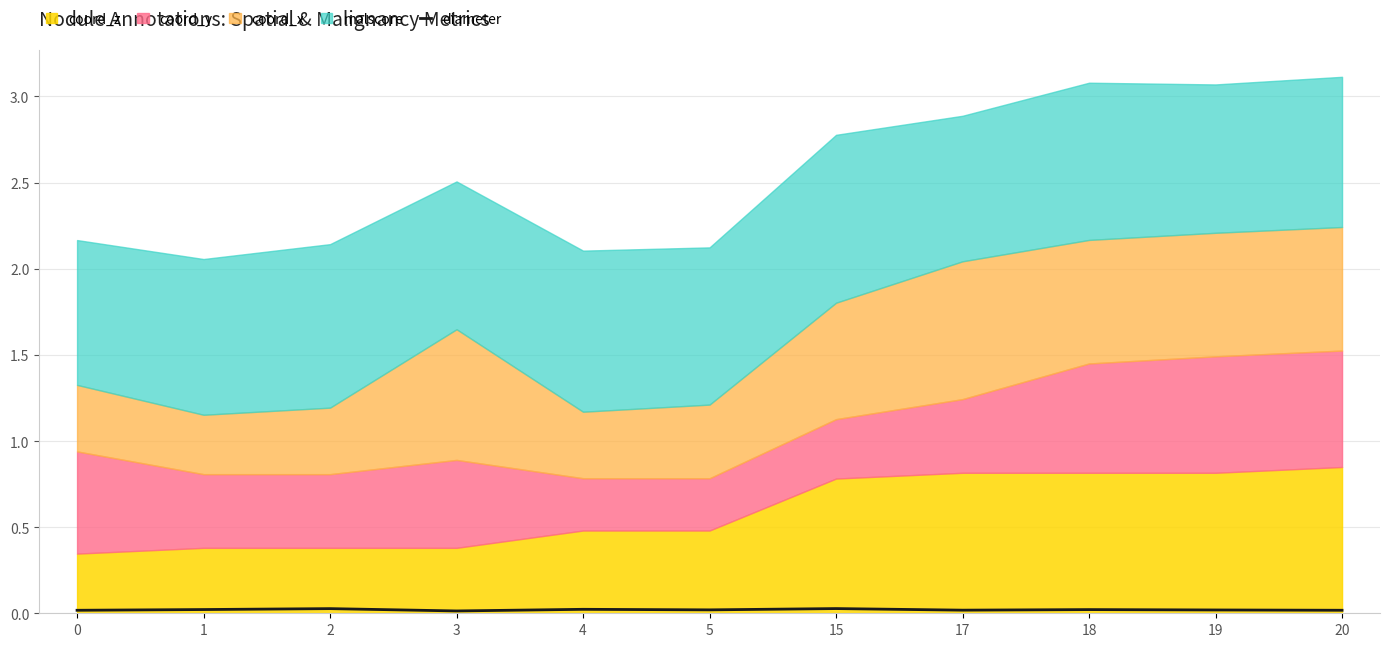

The chart shows a value of 0.0 at 0. True or false?

False